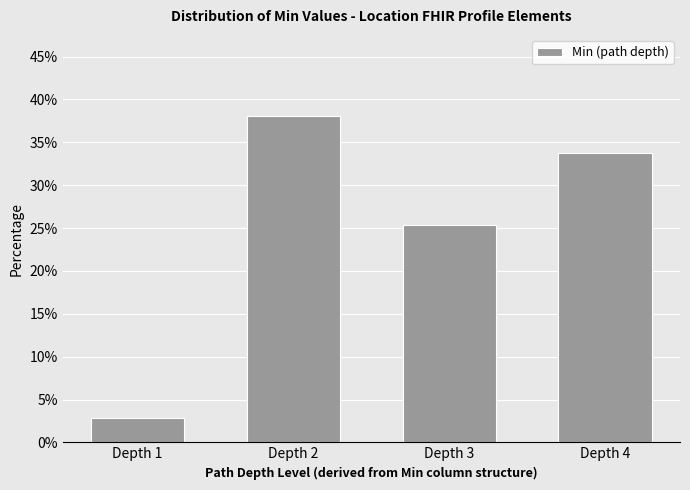

Reading left to right, list all the values displayed in this chart.

Depth 1=2.8	Depth 2=38.0	Depth 3=25.4	Depth 4=33.8